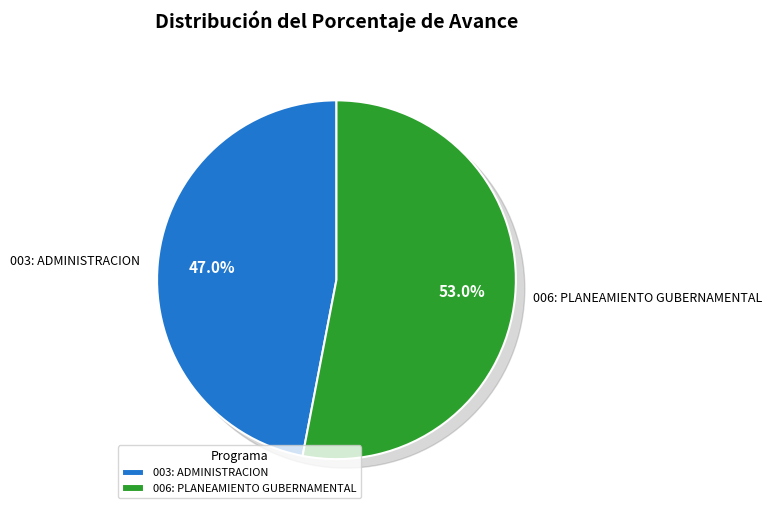

True or false: 003: ADMINISTRACION accounts for 59% of the total.

False